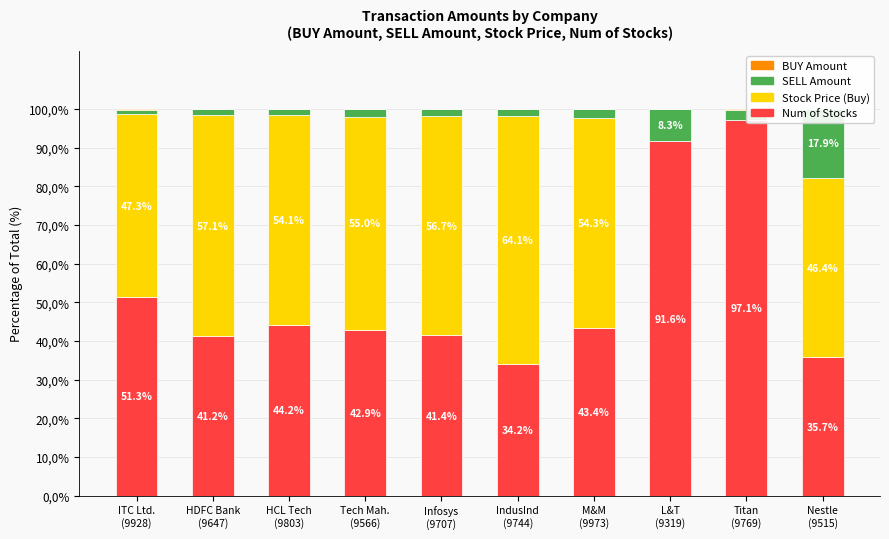

Reading left to right, extract all data points from this chart.

BUY Amount: ITC Ltd.
(9928)=51.3	HDFC Bank
(9647)=41.2	HCL Tech
(9803)=44.2	Tech Mah.
(9566)=42.9	Infosys
(9707)=41.4	IndusInd
(9744)=34.2	M&M
(9973)=43.4	L&T
(9319)=91.6	Titan
(9769)=97.1	Nestle
(9515)=35.7
SELL Amount: ITC Ltd.
(9928)=47.3	HDFC Bank
(9647)=57.1	HCL Tech
(9803)=54.1	Tech Mah.
(9566)=55.0	Infosys
(9707)=56.7	IndusInd
(9744)=64.1	M&M
(9973)=54.3	L&T
(9319)=0.0	Titan
(9769)=0.0	Nestle
(9515)=46.4
Stock Price (Buy): ITC Ltd.
(9928)=1.2	HDFC Bank
(9647)=1.6	HCL Tech
(9803)=1.6	Tech Mah.
(9566)=1.9	Infosys
(9707)=1.7	IndusInd
(9744)=1.7	M&M
(9973)=2.2	L&T
(9319)=8.3	Titan
(9769)=2.6	Nestle
(9515)=17.9
Num of Stocks: ITC Ltd.
(9928)=0.2	HDFC Bank
(9647)=0.1	HCL Tech
(9803)=0.1	Tech Mah.
(9566)=0.1	Infosys
(9707)=0.1	IndusInd
(9744)=0.1	M&M
(9973)=0.1	L&T
(9319)=0.1	Titan
(9769)=0.4	Nestle
(9515)=0.0